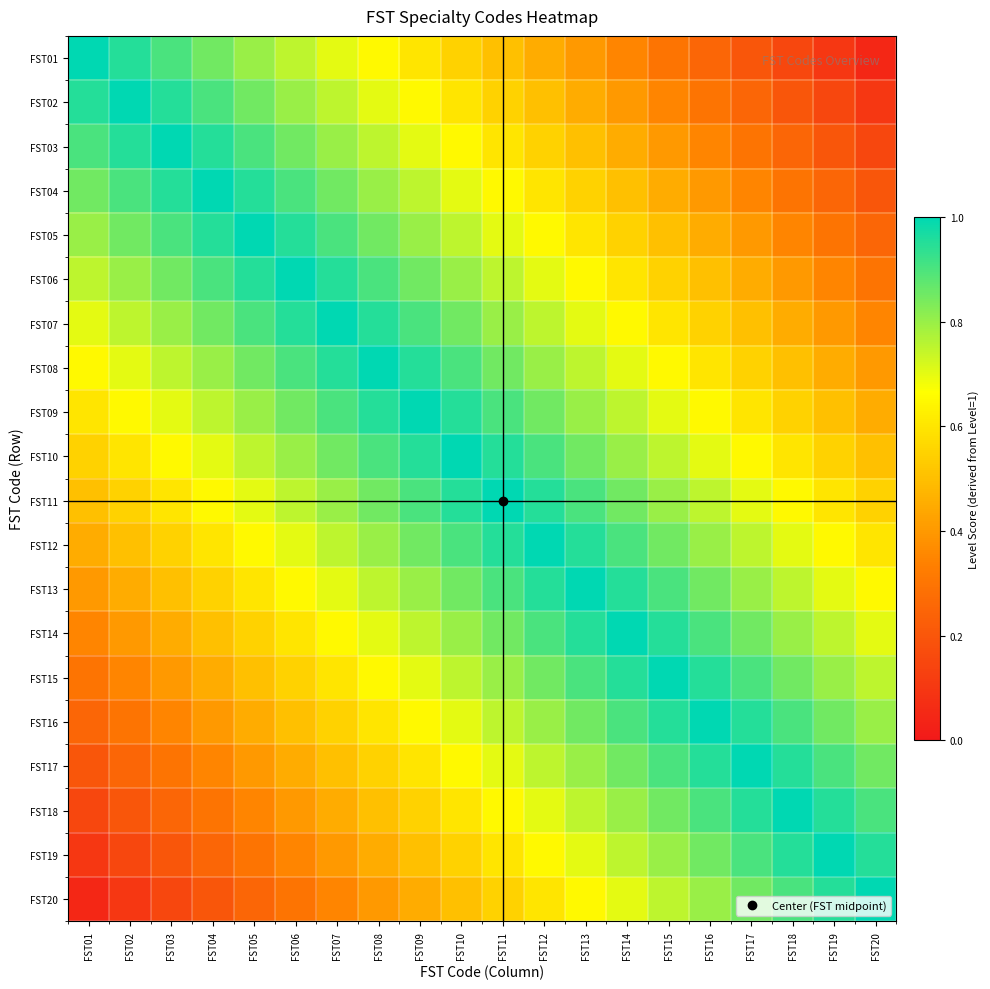

List the series in order of their peak value, highest first.

FST01, FST02, FST03, FST04, FST05, FST06, FST07, FST08, FST09, FST10, FST11, FST12, FST13, FST14, FST15, FST16, FST17, FST18, FST19, FST20